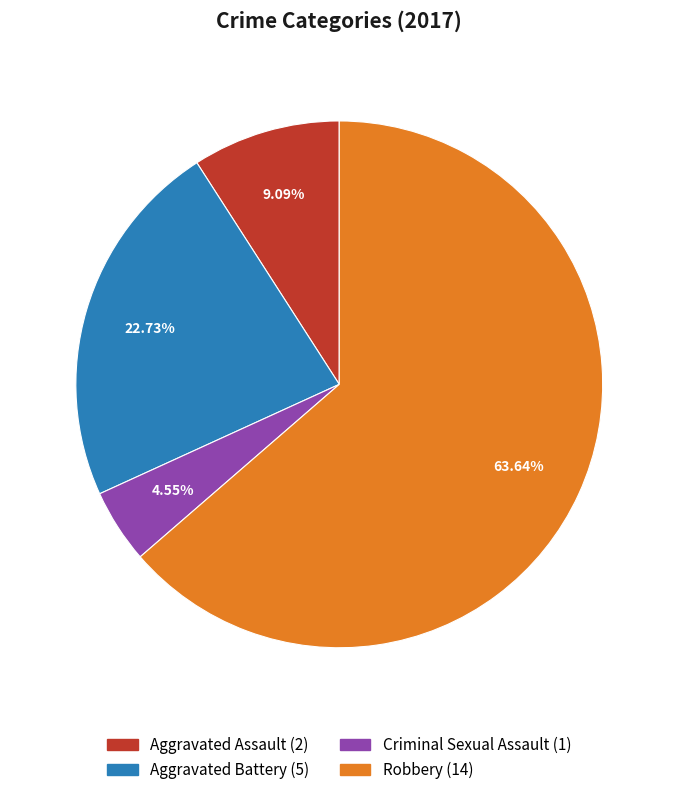

How many segments does this pie chart have?

4